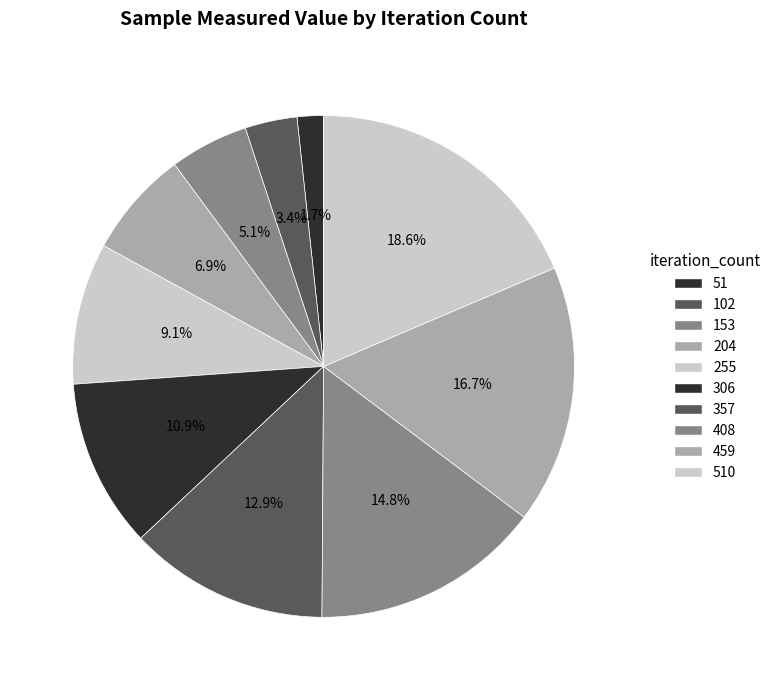

To the nearest percent, what percentage of the pie is 51?

2%